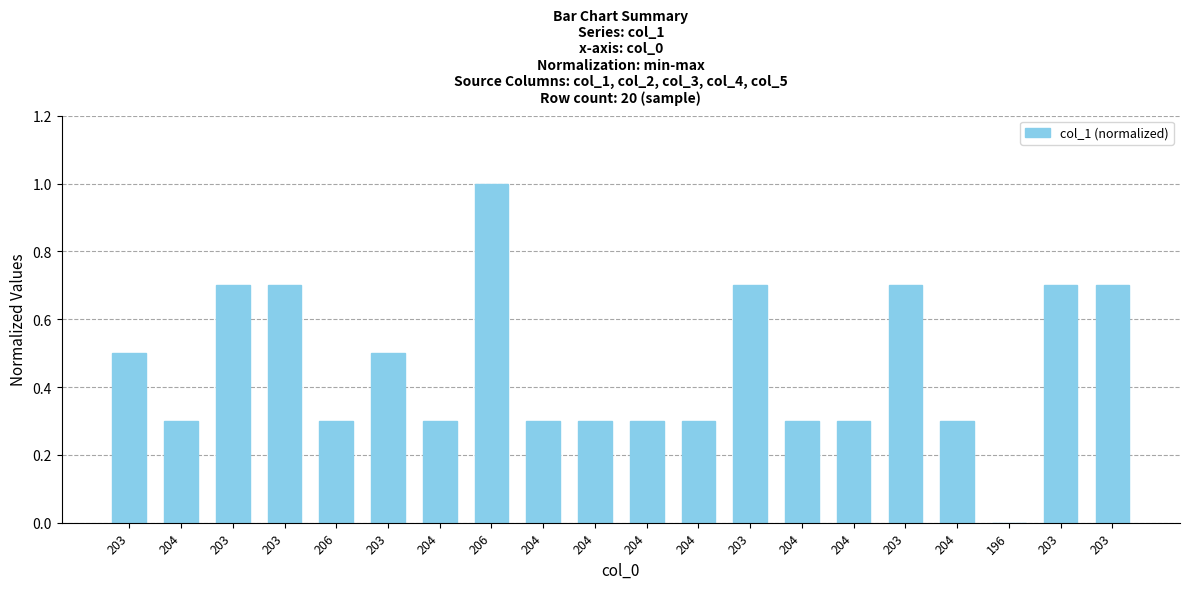

True or false: the data shows 0.3 at 204.

True